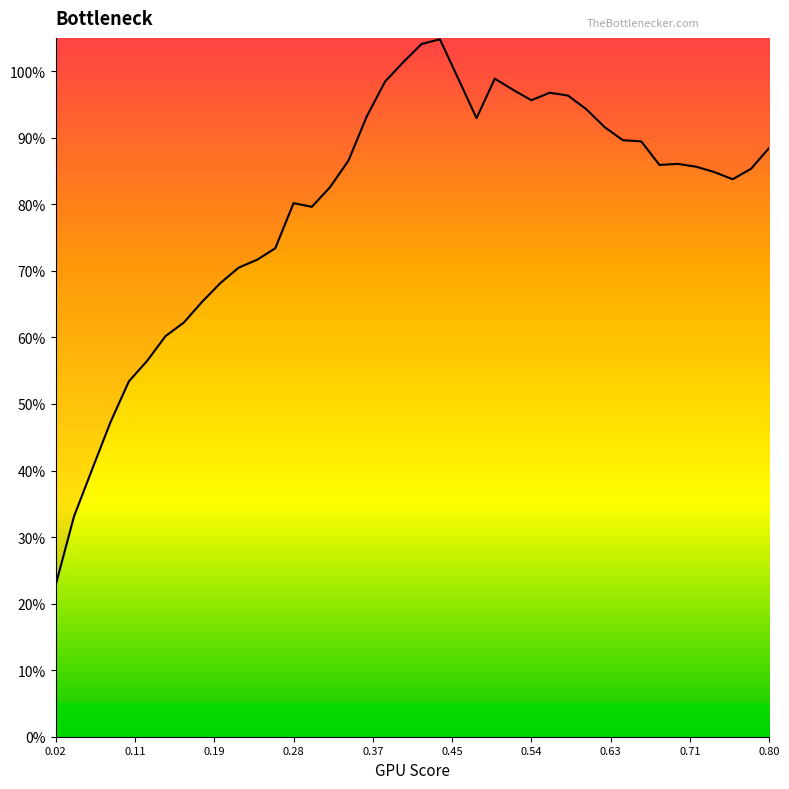

Reading right to left, what are all the values shown in this chart?

88.5	85.3	83.8	84.8	85.6	86.1	85.9	89.5	89.6	91.6	94.3	96.3	96.8	95.6	97.2	98.9	92.9	98.9	104.8	104.1	101.4	98.4	93.2	86.6	82.6	79.6	80.2	73.4	71.7	70.5	68.2	65.3	62.2	60.2	56.5	53.4	47.3	40.2	33.1	22.8